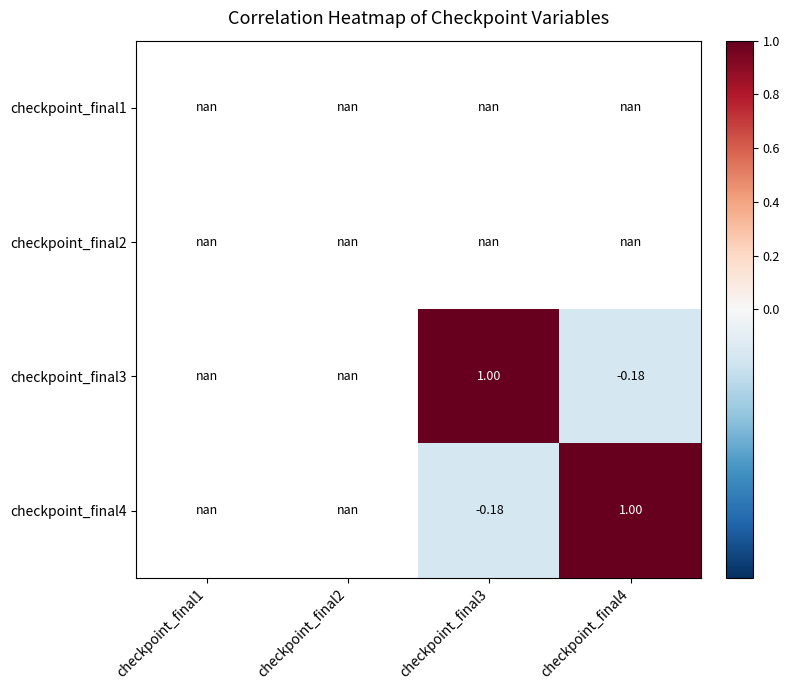

Between checkpoint_final4 and checkpoint_final3, which is larger?

checkpoint_final3